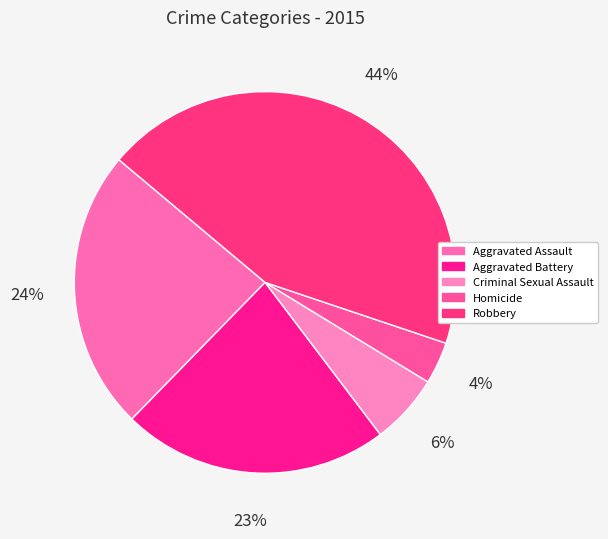

Between Robbery and Aggravated Assault, which is larger?

Robbery